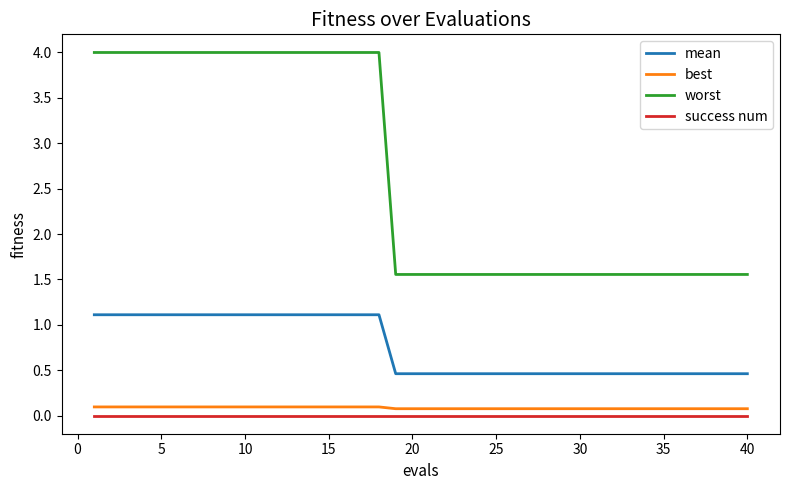

True or false: success num and worst cross at least once.

False